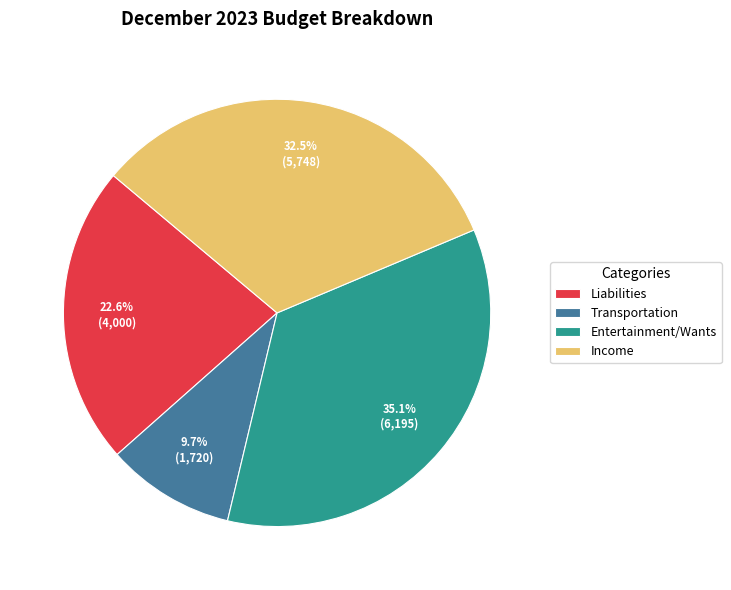

Rank the categories by value from lowest to highest.

Transportation, Liabilities, Income, Entertainment/Wants